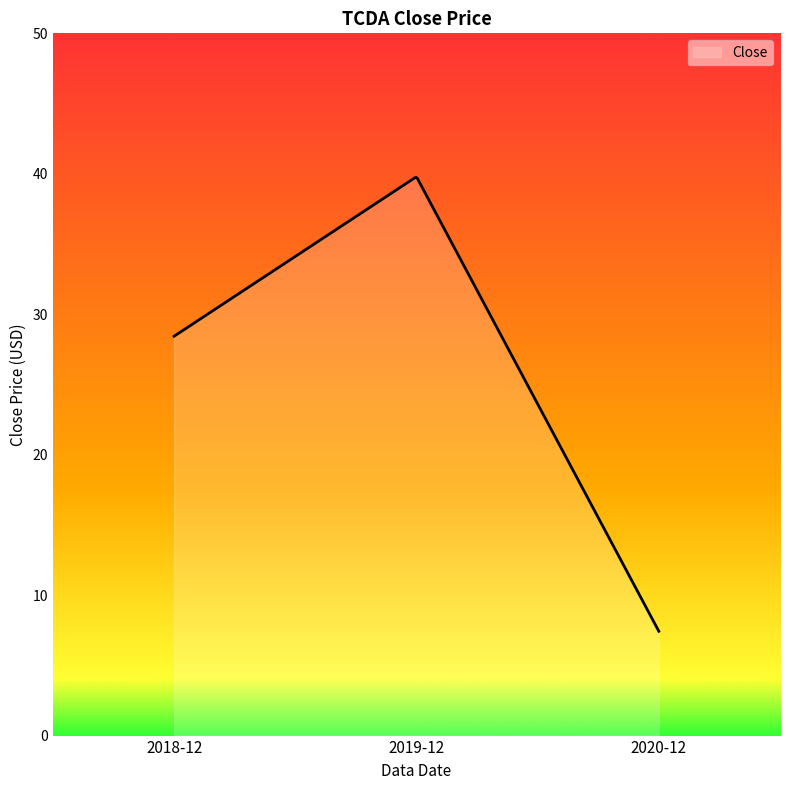

What is the smallest value displayed?

7.4